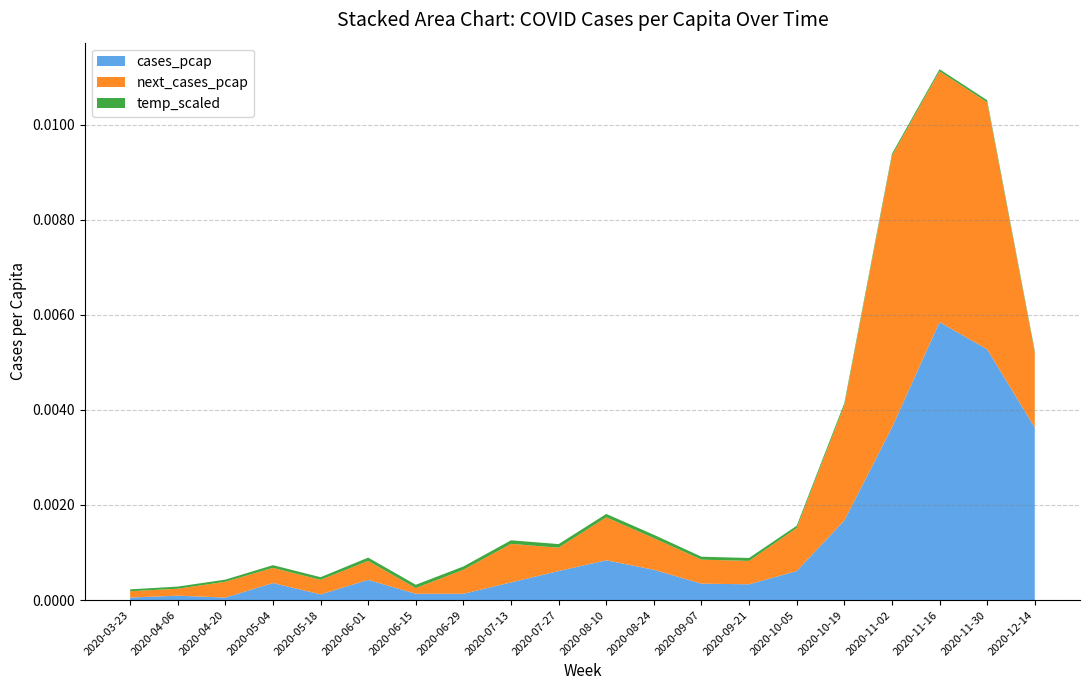

At which label does cases_pcap reach its peak?

2020-11-16